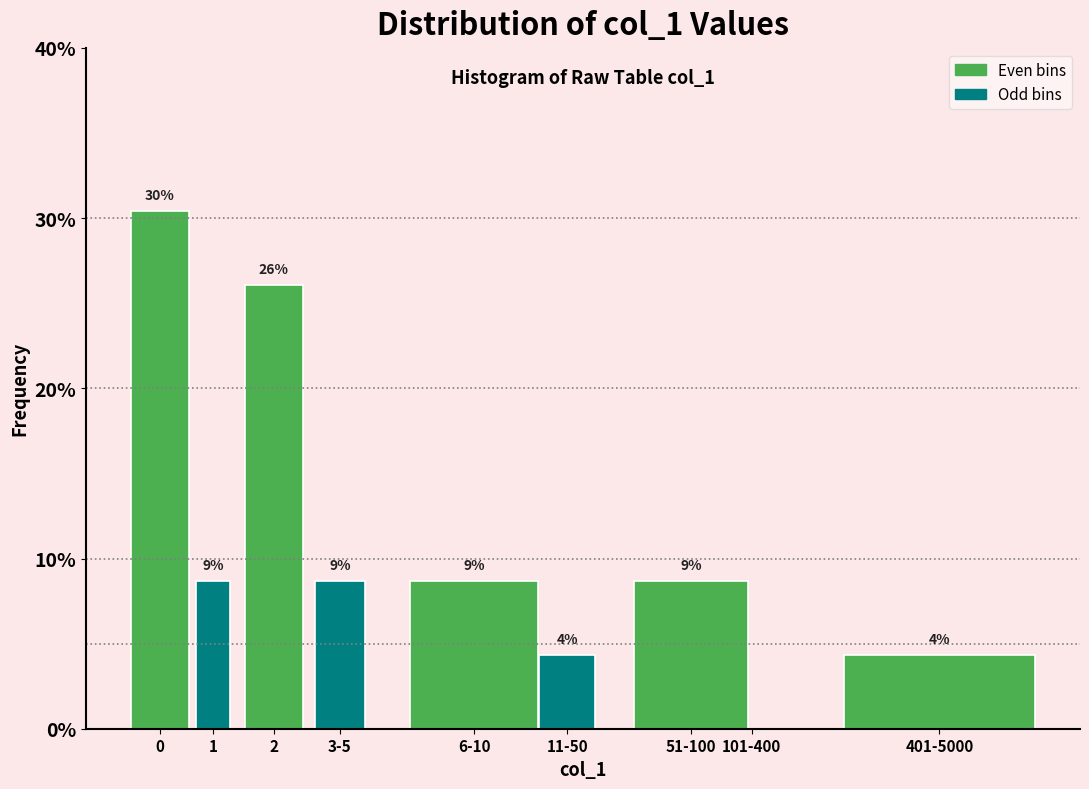

Are the bars horizontal?

No